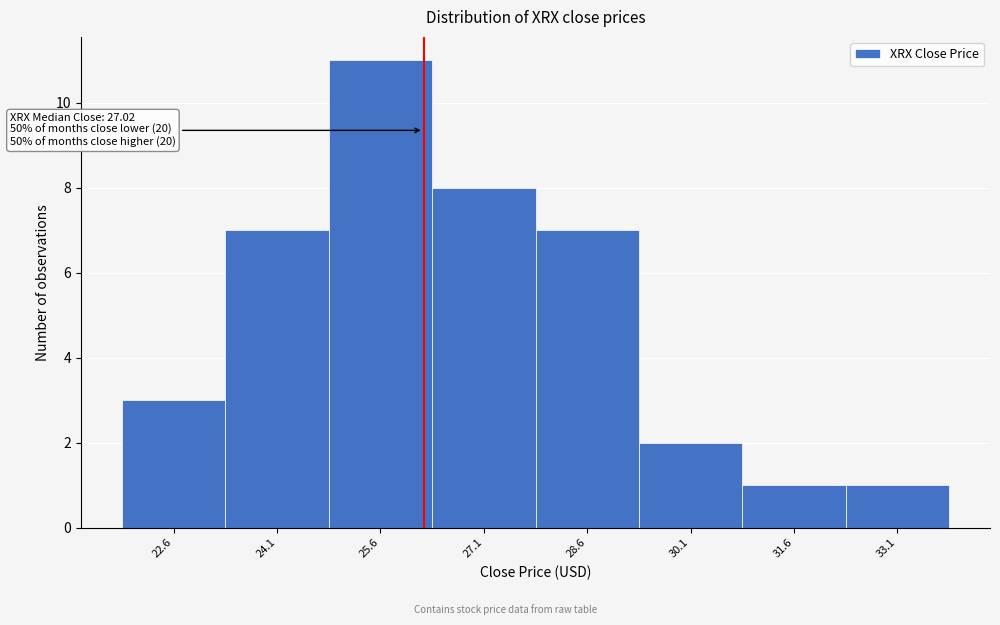

Reading right to left, what are all the values shown in this chart?

33.1=1	31.6=1	30.1=2	28.6=7	27.1=8	25.6=11	24.1=7	22.6=3